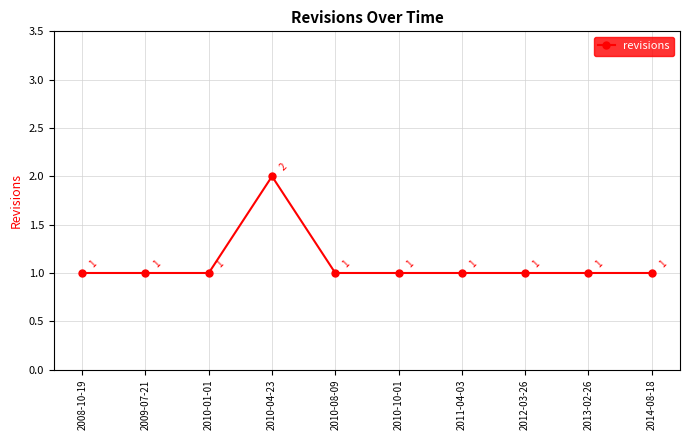

Where is the first local maximum?

2010-04-23